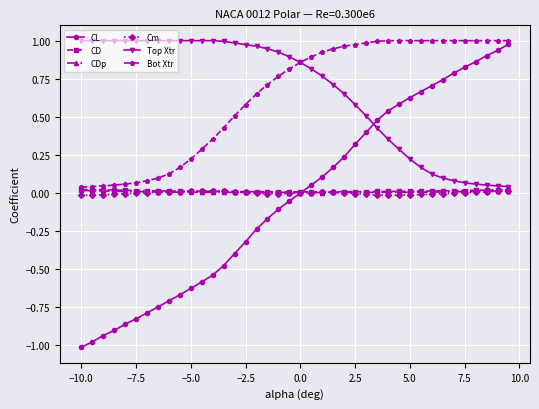

True or false: Cm has more than 0 points higher than both neighbors.

True